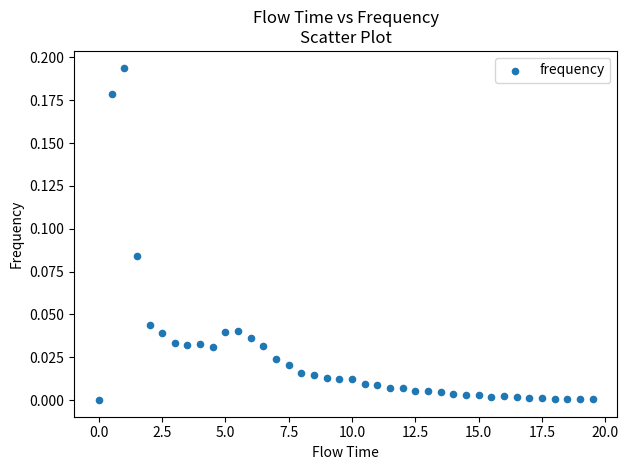

How many points are shown in the scatter plot?

40